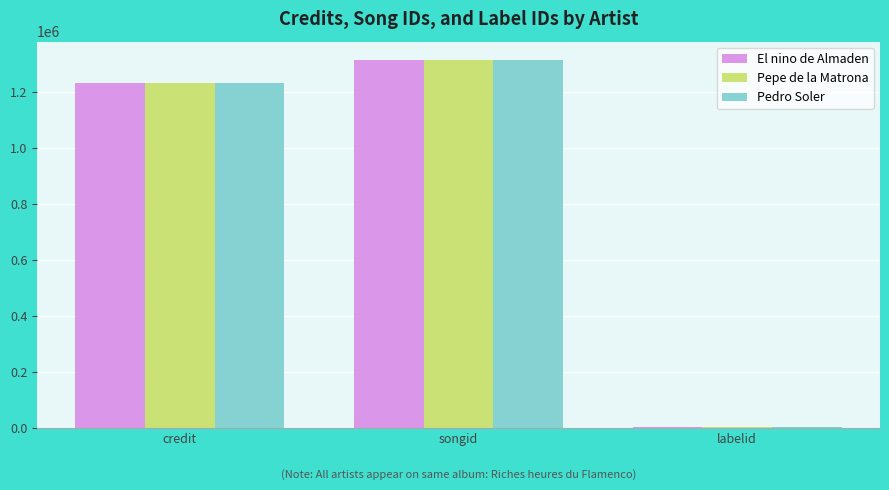

What is the sum of all El nino de Almaden values?

2550511